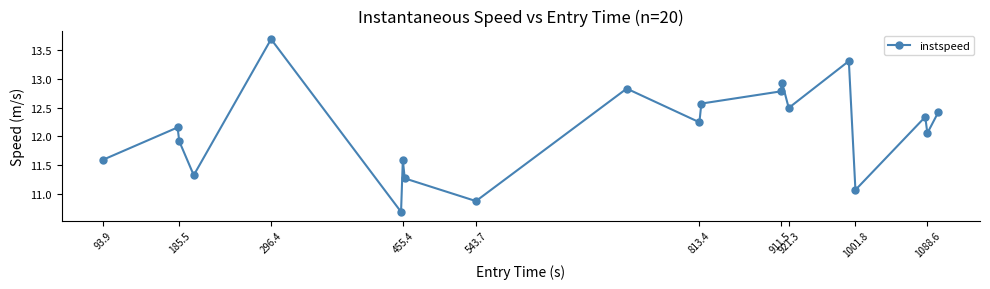

What is the value of the 13th point from the left?

12.8